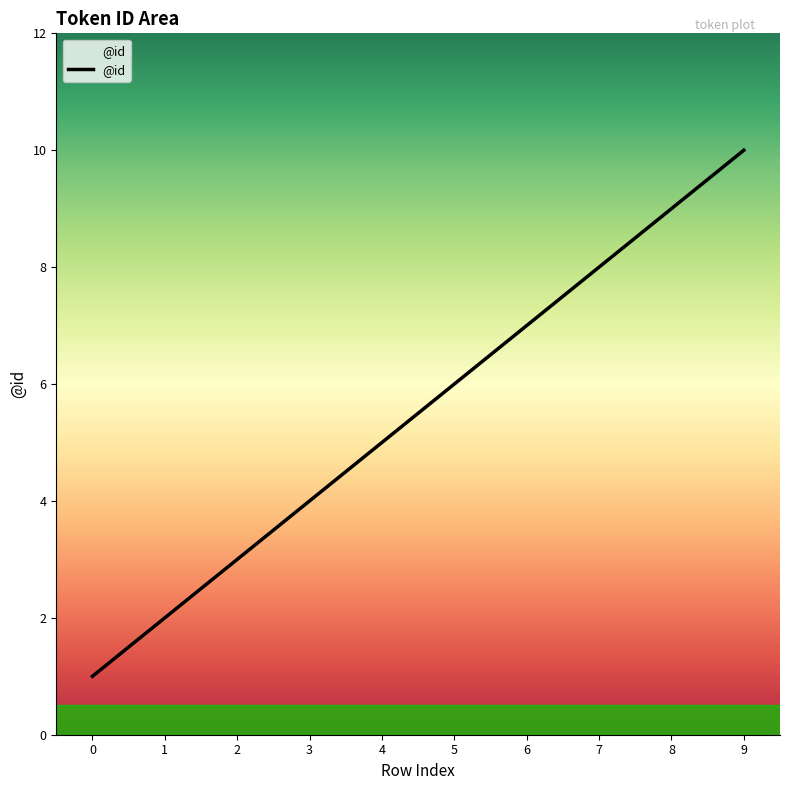

Count the values in the range 3 to 8.

6